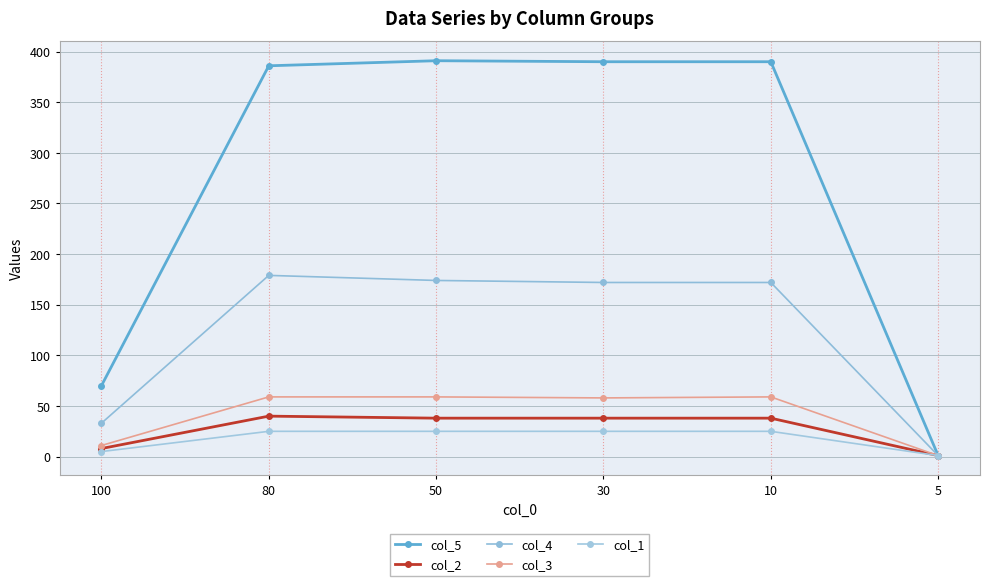

Between 100 and 50, which is larger?

50